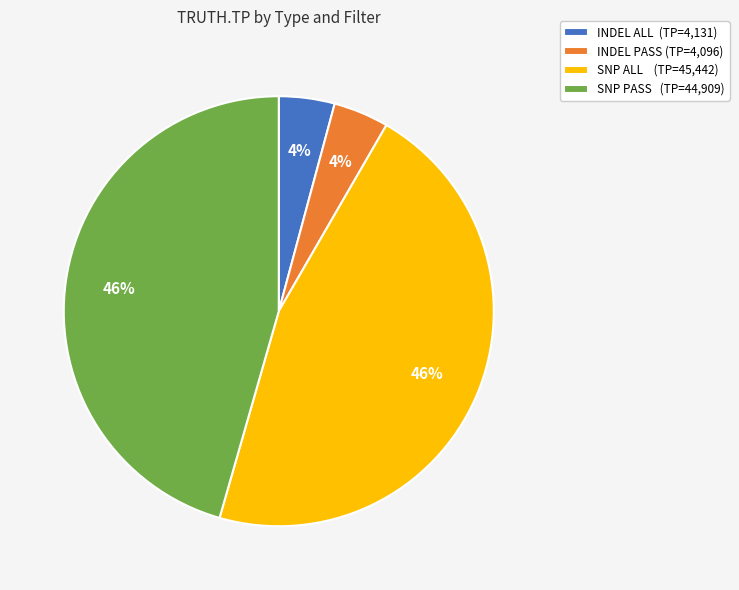

Combined, do SNP PASS (TP=44,909) and SNP ALL (TP=45,442) account for over 50%?

Yes